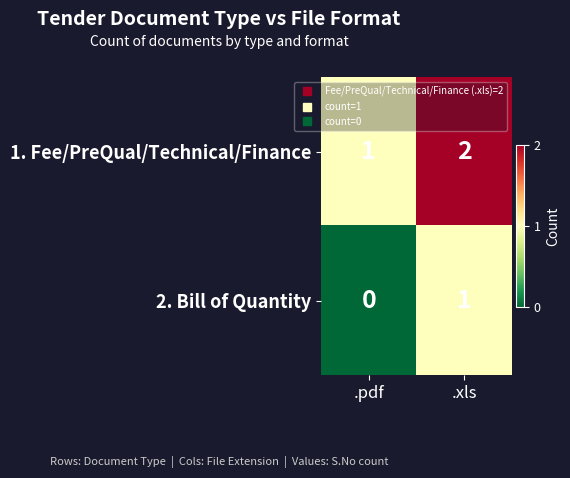

Rank the series at .pdf from highest to lowest value.

1. Fee/PreQual/Technical/Finance, 2. Bill of Quantity